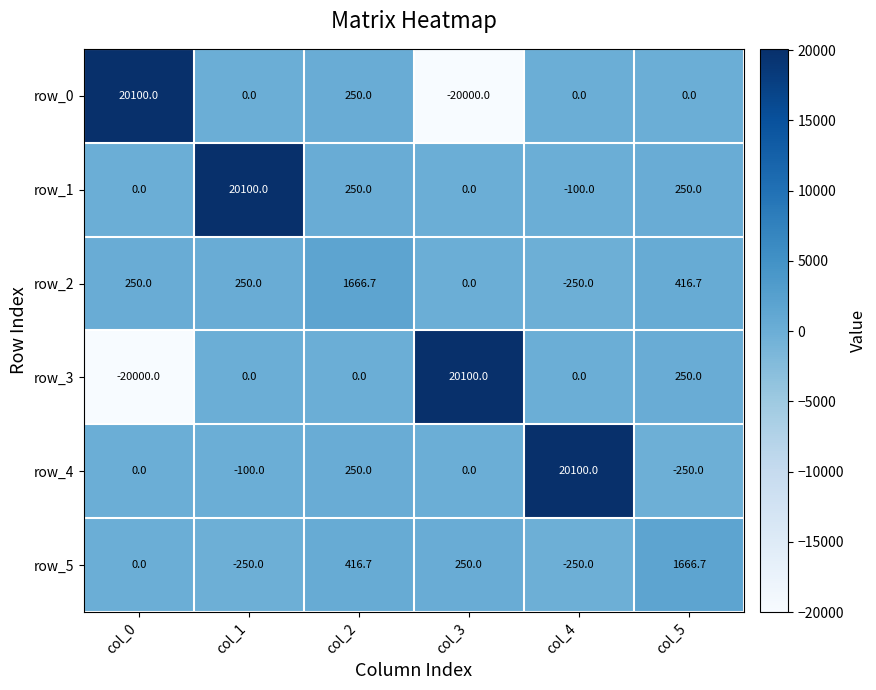

Where does the row_5 series first go above 250?

col_2